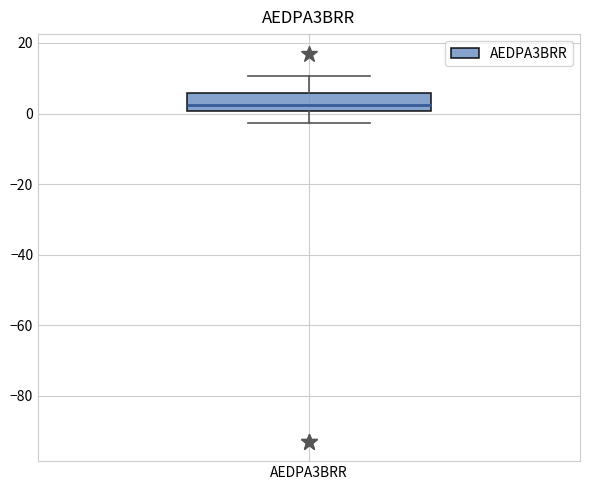

Transcribe this box plot: give where the median line is, the range the box spans, and where the two whiskers end, as read against the y-axis. The values are not printed on the chart, so give them approximately, as read against the axis.

median 2, box 0 to 6, whiskers -2 to 10